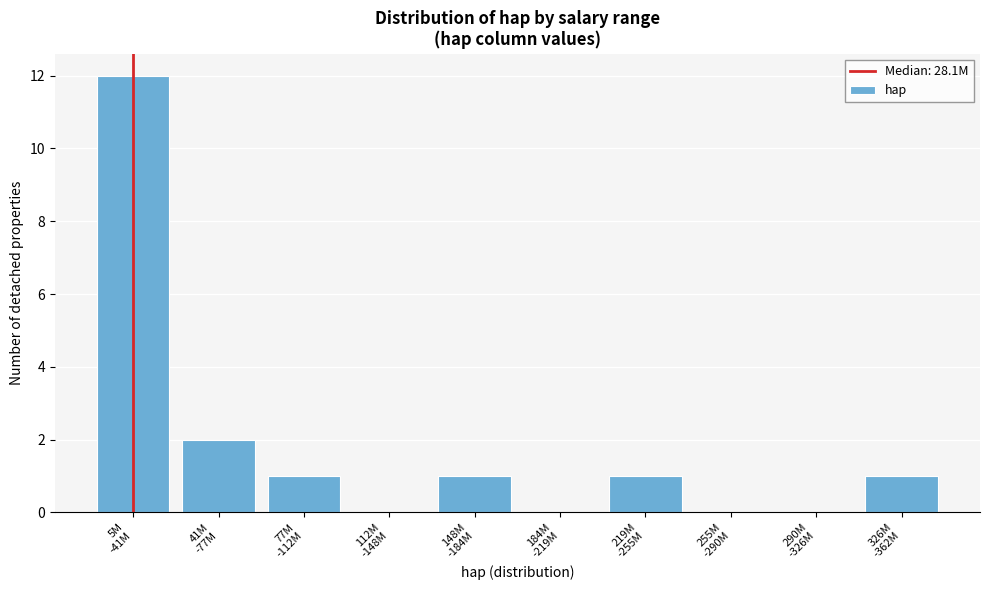

What is the greatest value displayed?

12